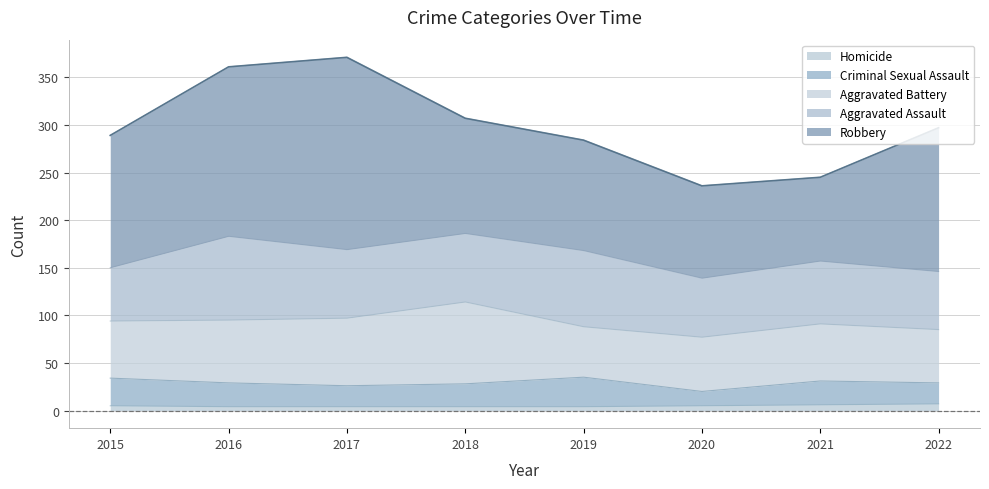

What is the average value of the Criminal Sexual Assault series?

24